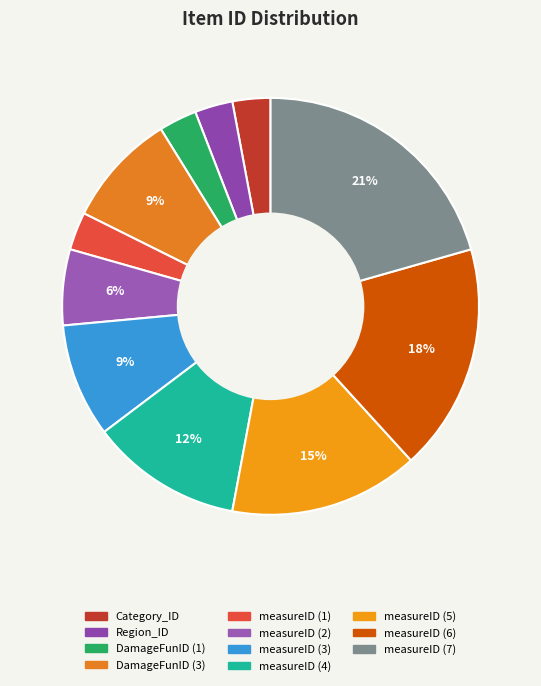

How many segments does this pie chart have?

11